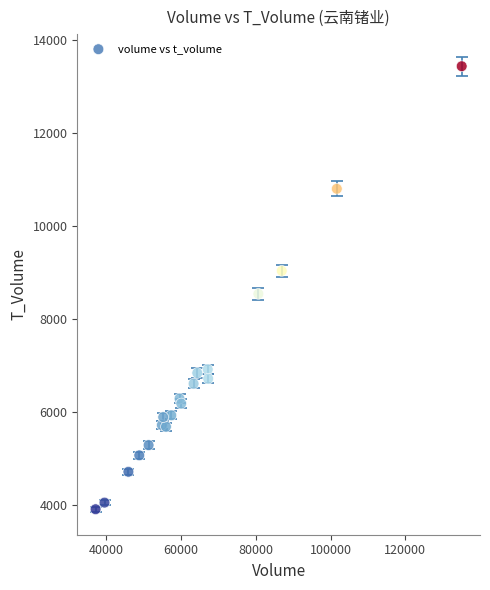

What Y value in the scatter plot is closest to 8671?

8539